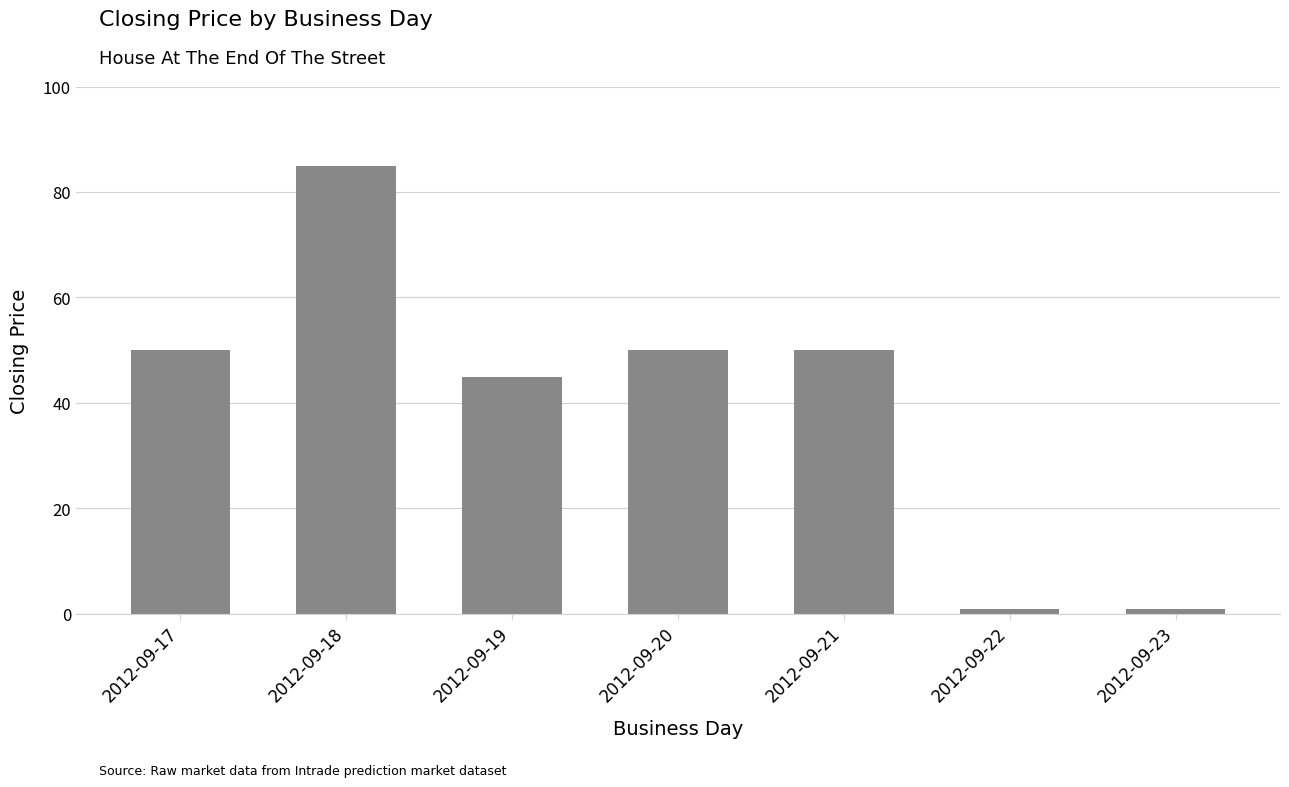

Where is the data nearest to the value 43?

2012-09-19